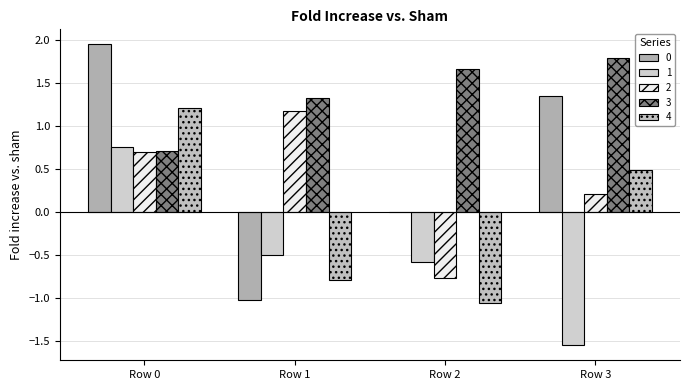

List the labels in order of 1 value, largest first.

Row 0, Row 1, Row 2, Row 3